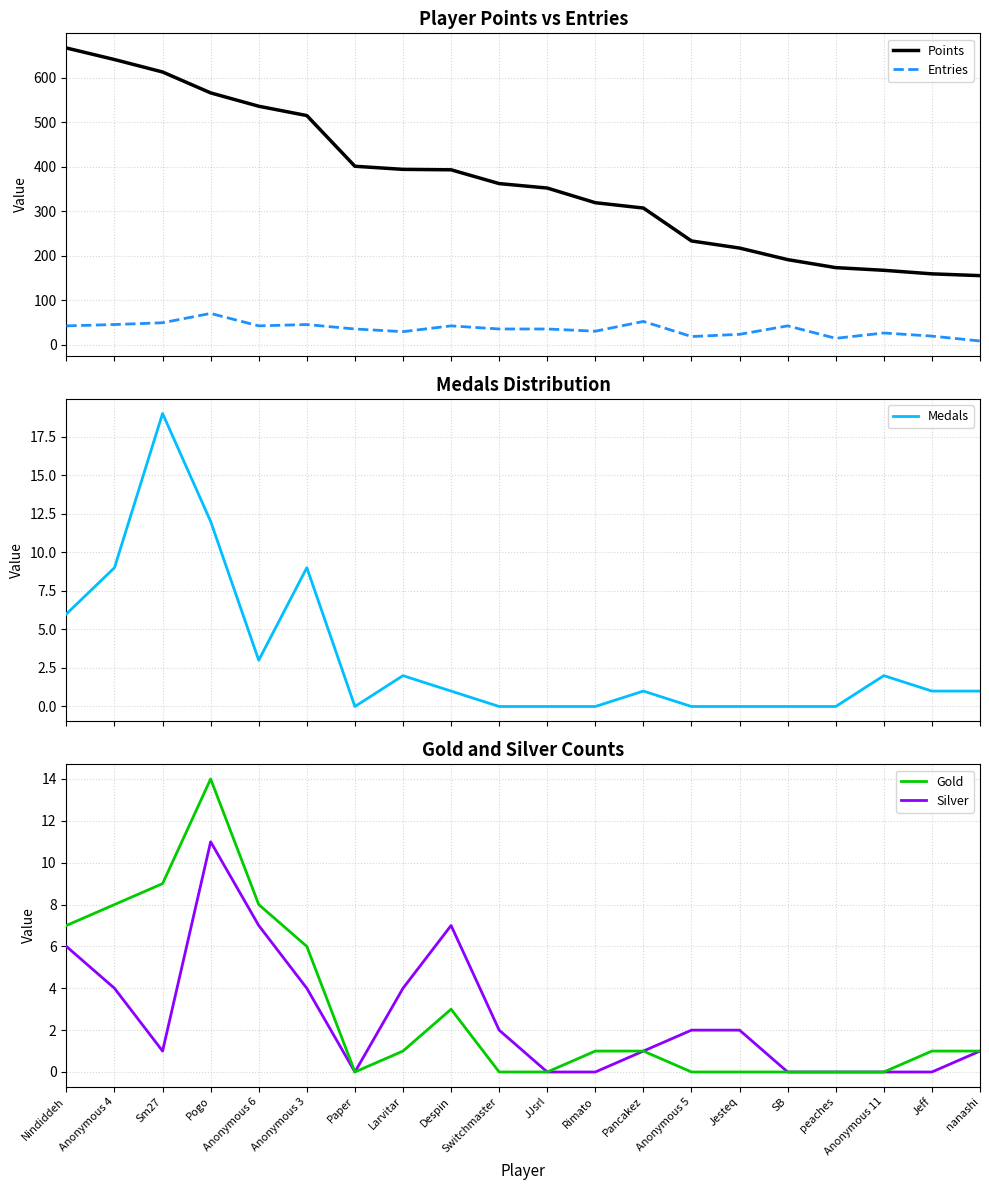

Which has a higher value, peaches or Despin?

Despin